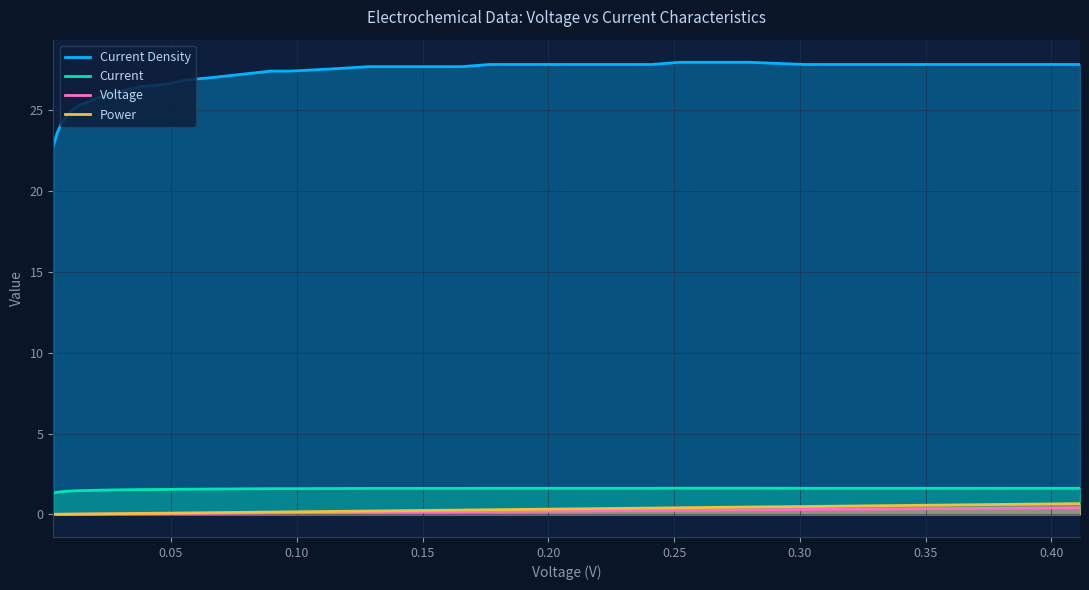

What is the difference between the maximum and minimum values in the Current series?

0.3